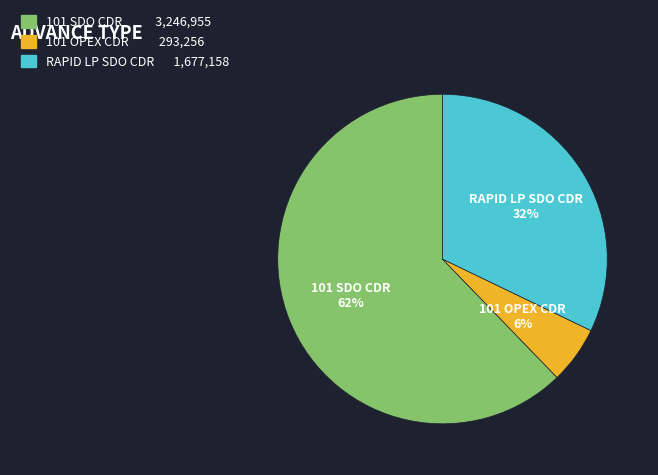

Is there any slice that represents more than half of the pie?

Yes